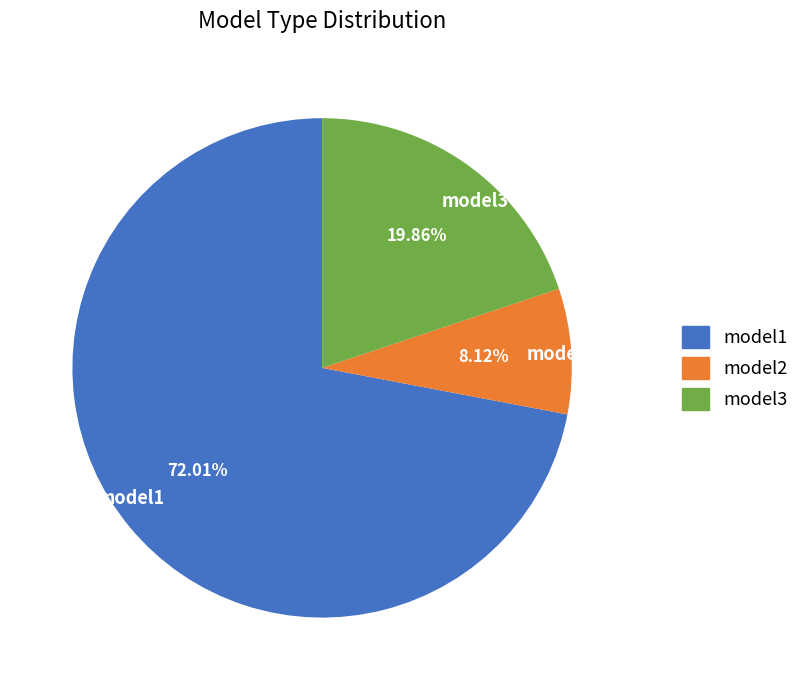

How many slices are in this pie chart?

3